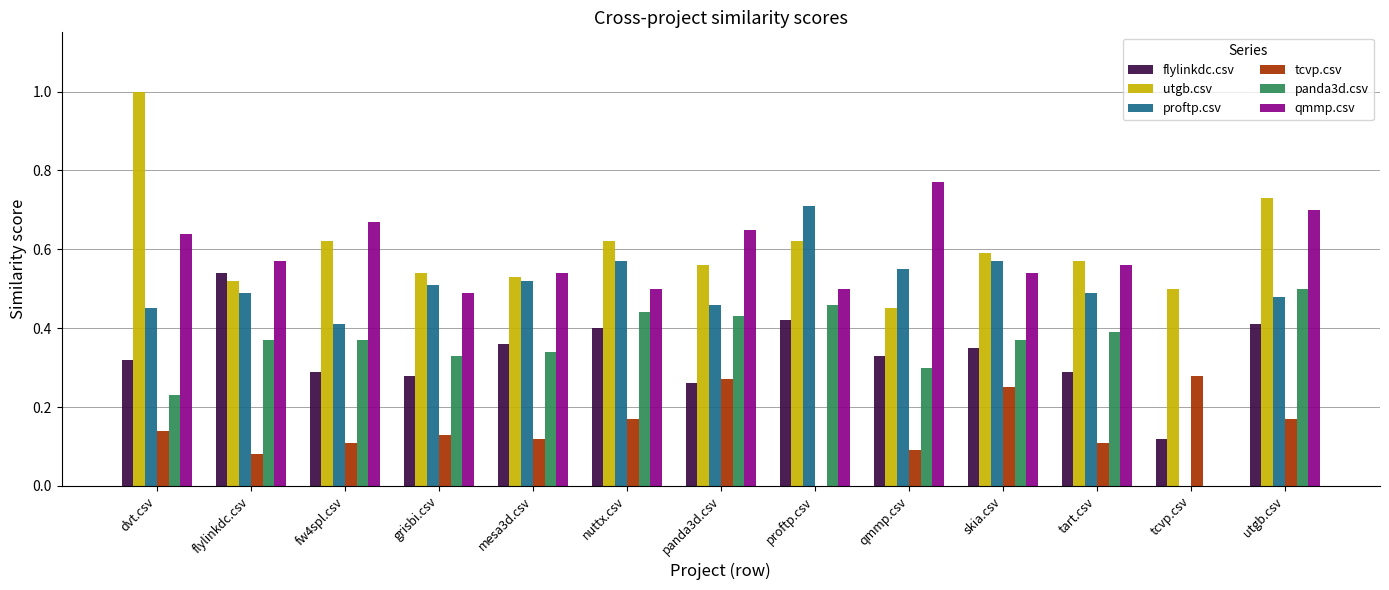

Is the value of flylinkdc.csv at flylinkdc.csv greater than the value of panda3d.csv at grisbi.csv?

Yes